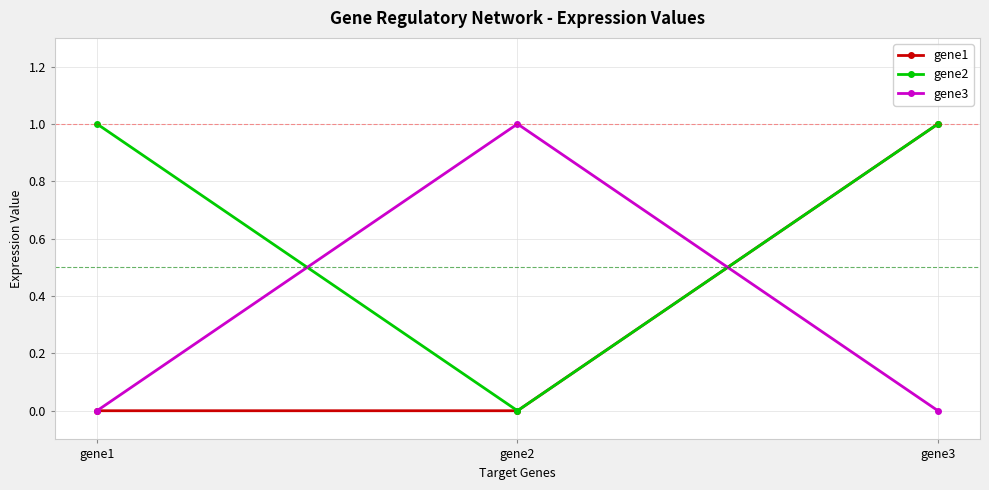

Reading right to left, extract all data points from this chart.

gene1: 1	0	0
gene2: 1	0	1
gene3: 0	1	0